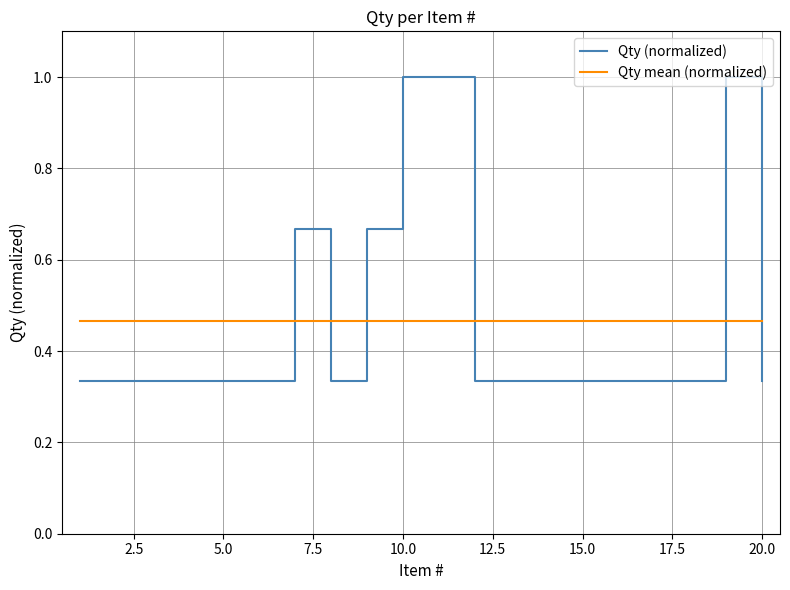

How many lines are shown in the chart?

2